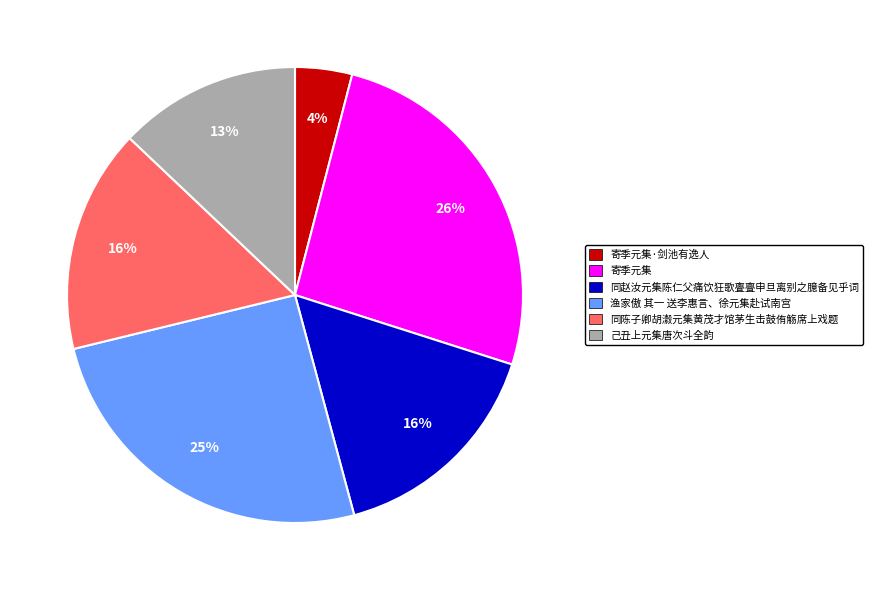

To the nearest percent, what is the difference between the largest and smallest slice percentages?

22%